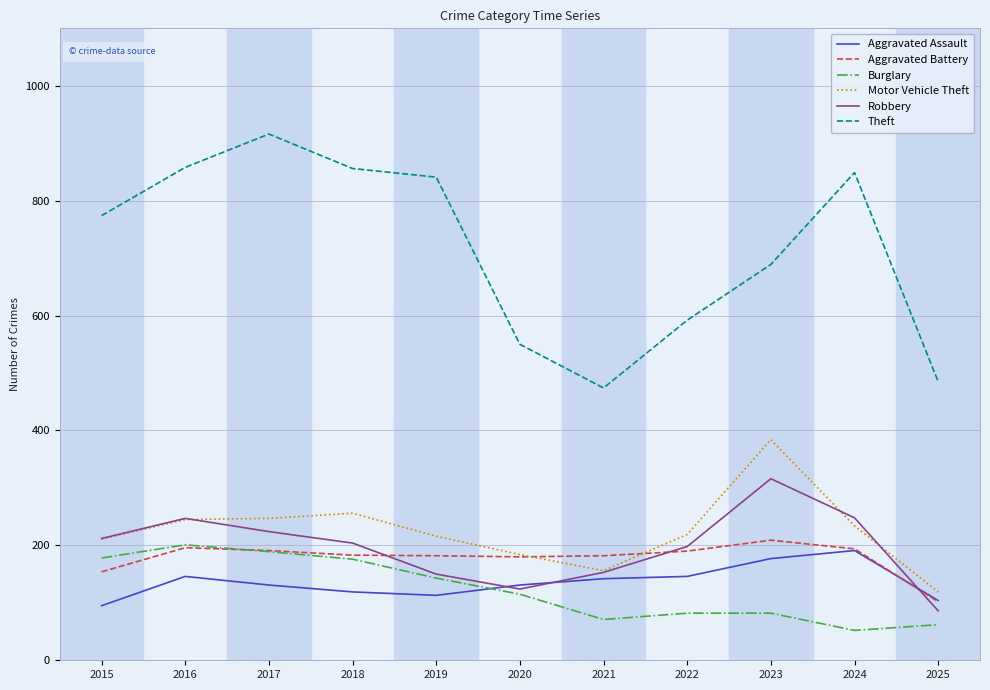

Which label corresponds to the largest value in the chart?

2017